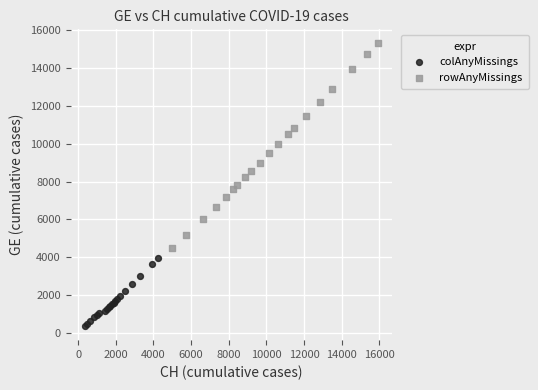

Which series has the widest spread of Y values?

rowAnyMissings